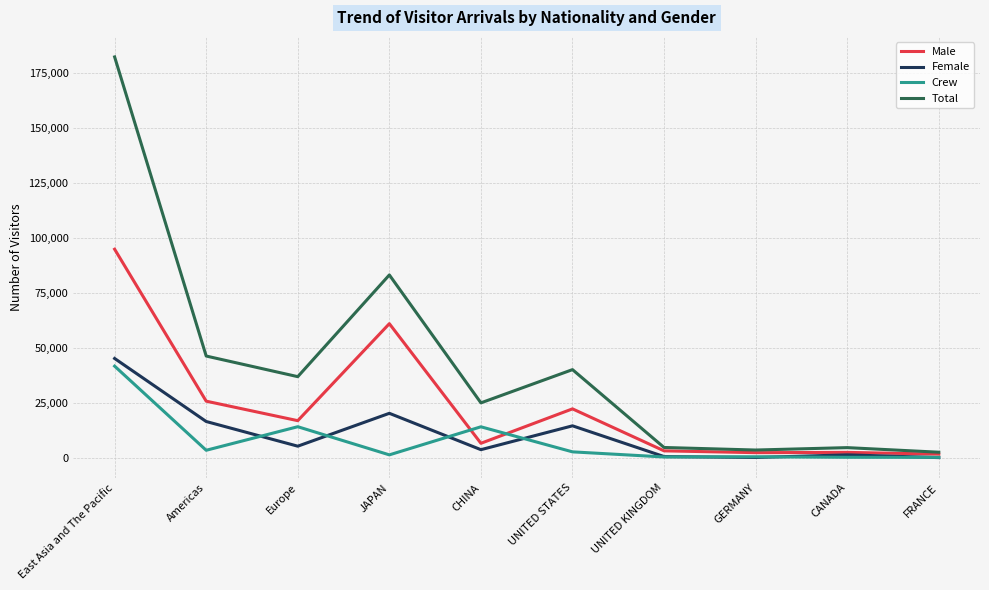

What is the sum of all Male values?

239287